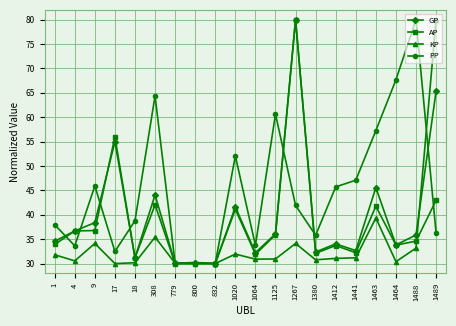

What value does the GP series have at 1488?

35.9